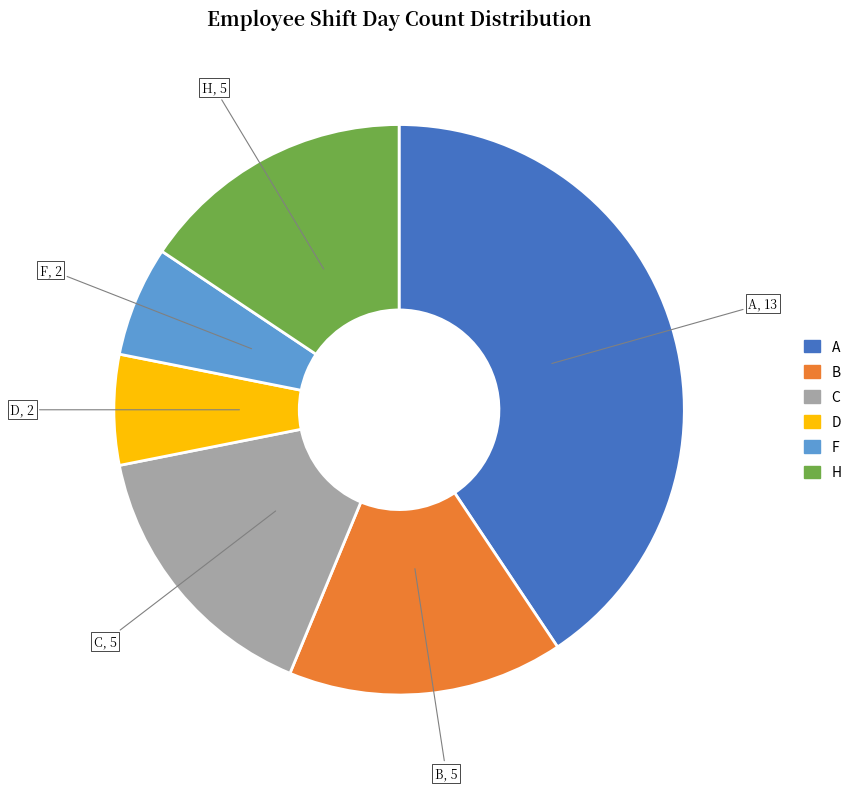

Which slice is the largest?

A